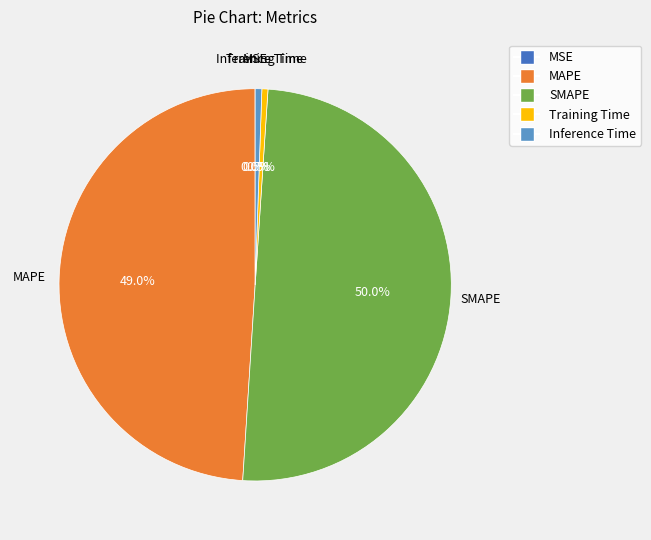

Combined, what portion of the pie is Training Time and SMAPE?

50.5%